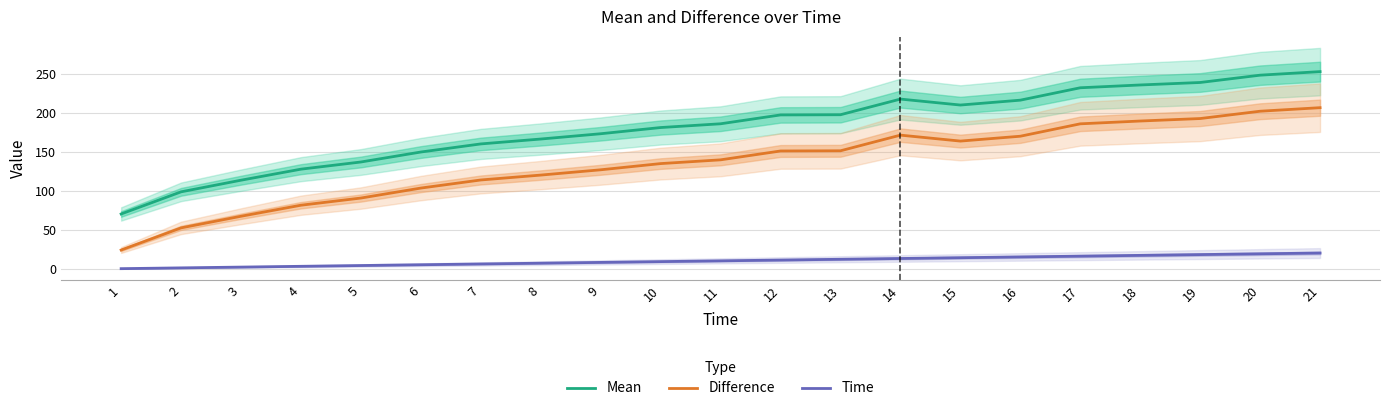

Reading left to right, list all the values displayed in this chart.

Mean: 71.0	99.3	114.2	128.3	137.5	150.3	160.7	166.9	173.7	181.6	186.4	197.8	198.0	218.0	210.4	216.7	232.5	236.1	239.3	248.6	253.2
Difference: 24.8	53.2	68.1	82.2	91.4	104.1	114.5	120.8	127.5	135.5	140.3	151.6	151.9	171.9	164.3	170.5	186.4	190.0	193.1	202.5	207.0
Time: 1.0	2.0	3.0	4.0	5.0	6.0	7.0	8.0	9.0	10.0	11.0	12.0	13.0	14.0	15.0	16.0	17.0	18.0	19.0	20.0	21.0